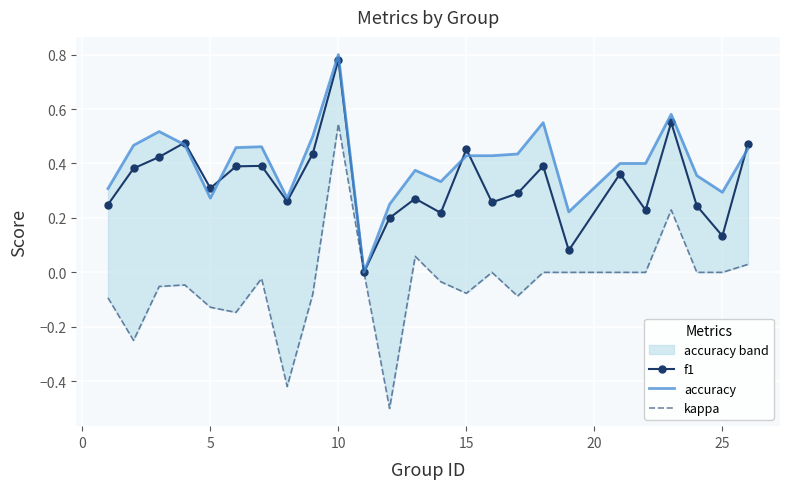

At which label does f1 reach its peak?

10